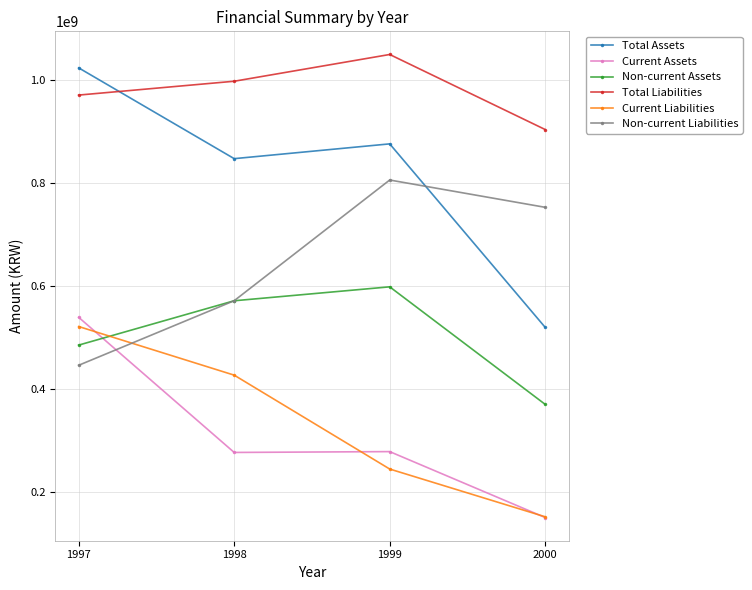

The Total Liabilities series shows 497348251 at 2000. True or false?

False